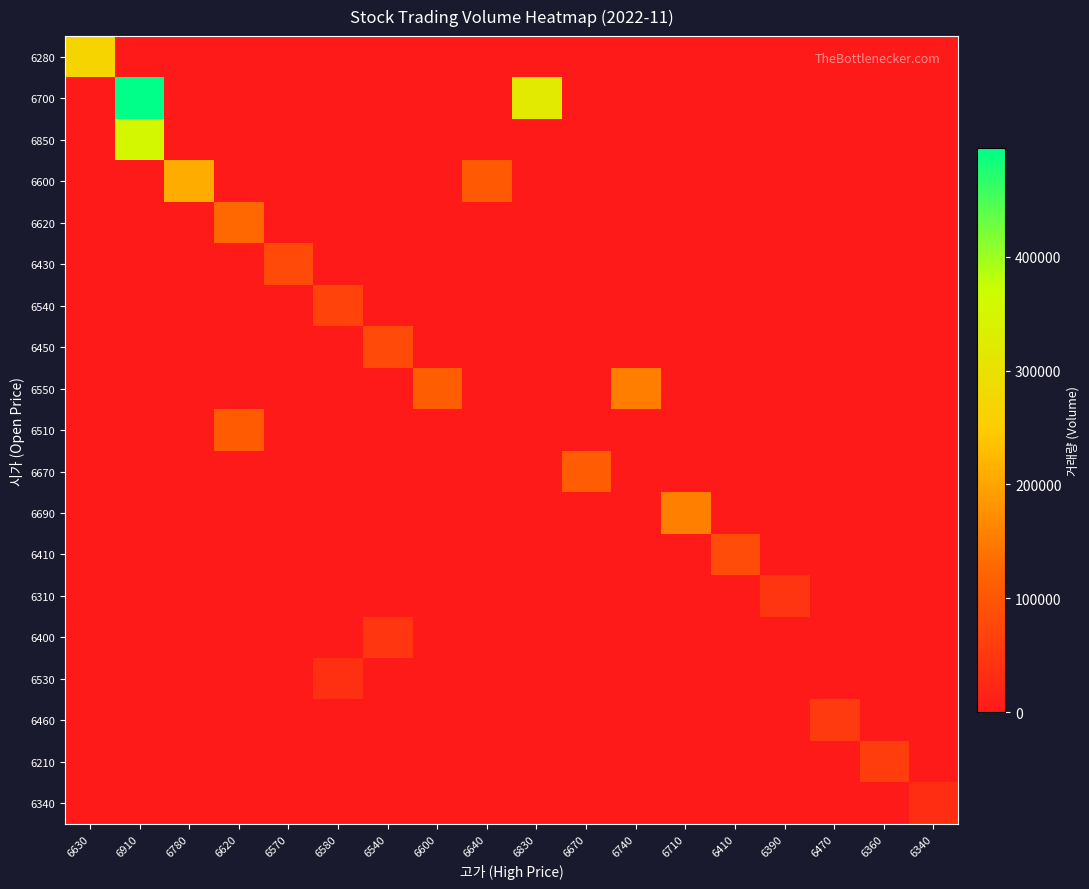

Which series has the largest range (max minus min)?

6700